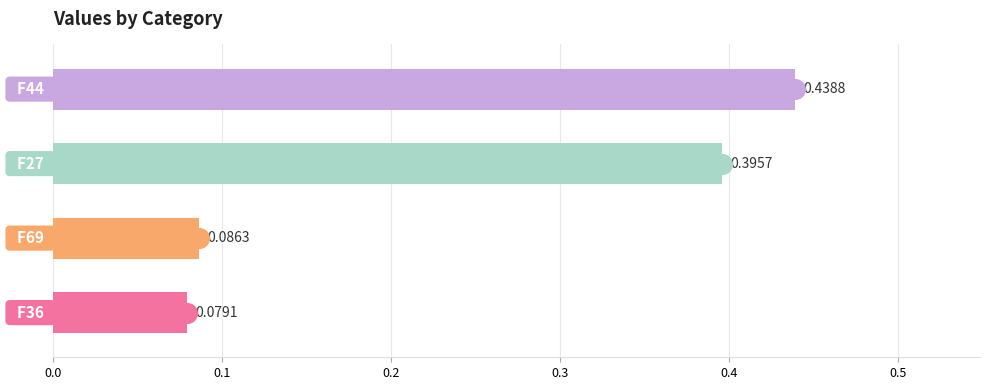

What is the change in value from 0.0 to 0.2?

+0.3